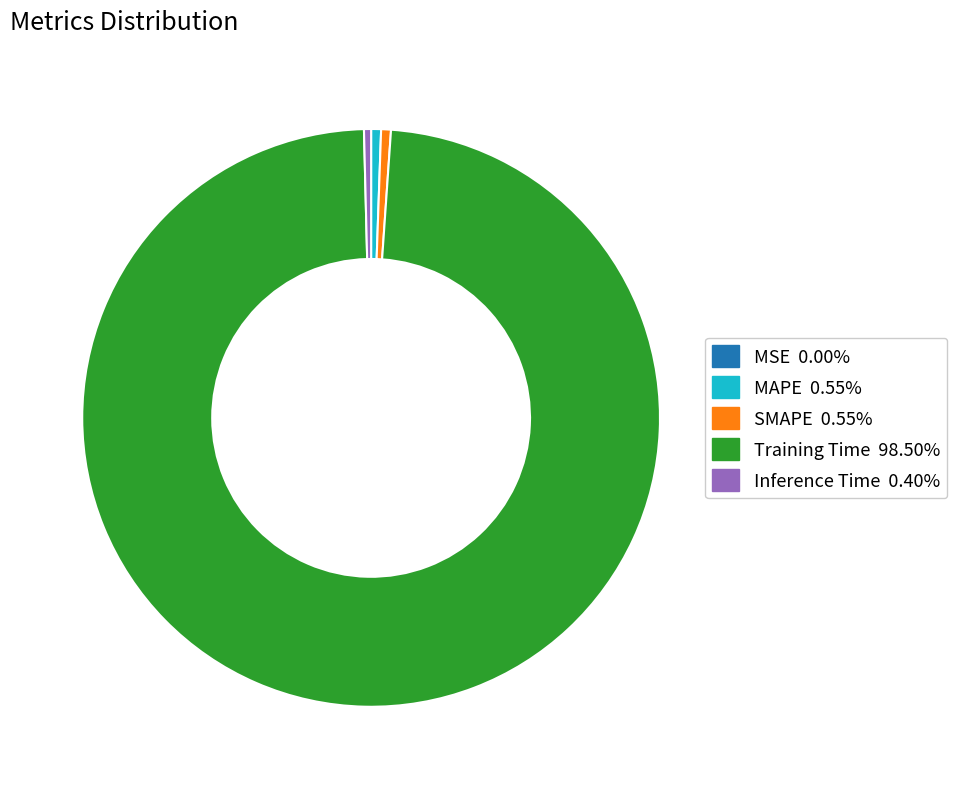

Is the sum of MAPE and SMAPE greater than half?

No